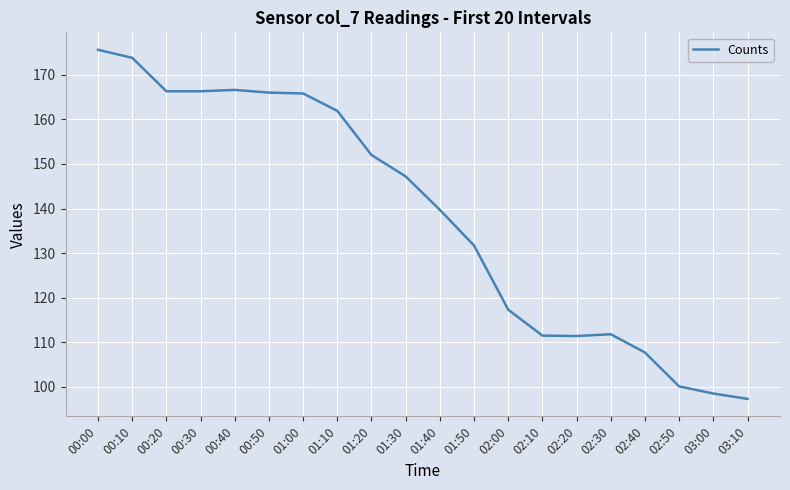

What is the minimum value shown in the chart?

97.3